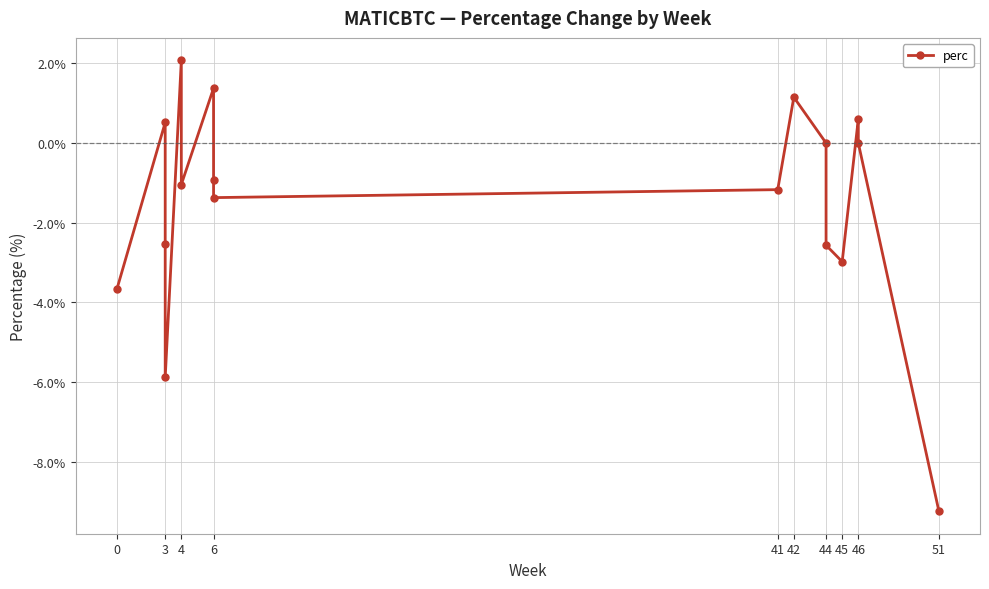

True or false: there are more than 1 points higher than both neighbors.

True